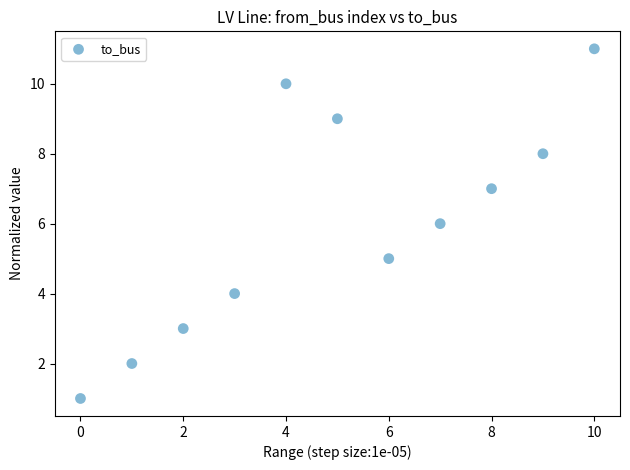

What is the range of Y values (max minus min)?

10